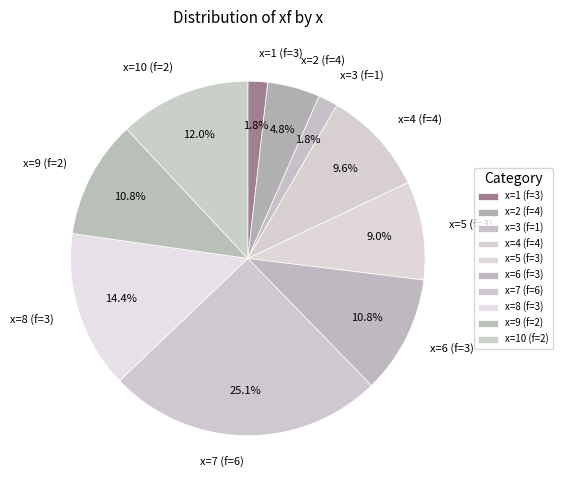

Which slice is the largest?

x=7 (f=6)